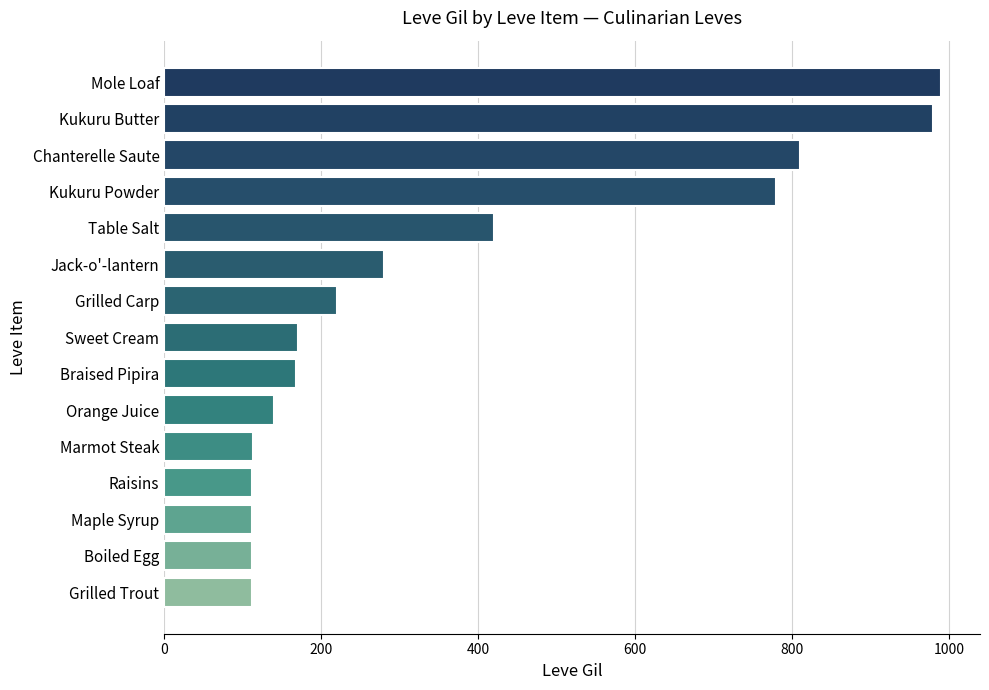

What is the ratio of the value at Kukuru Powder to the value at Boiled Egg?

7.0